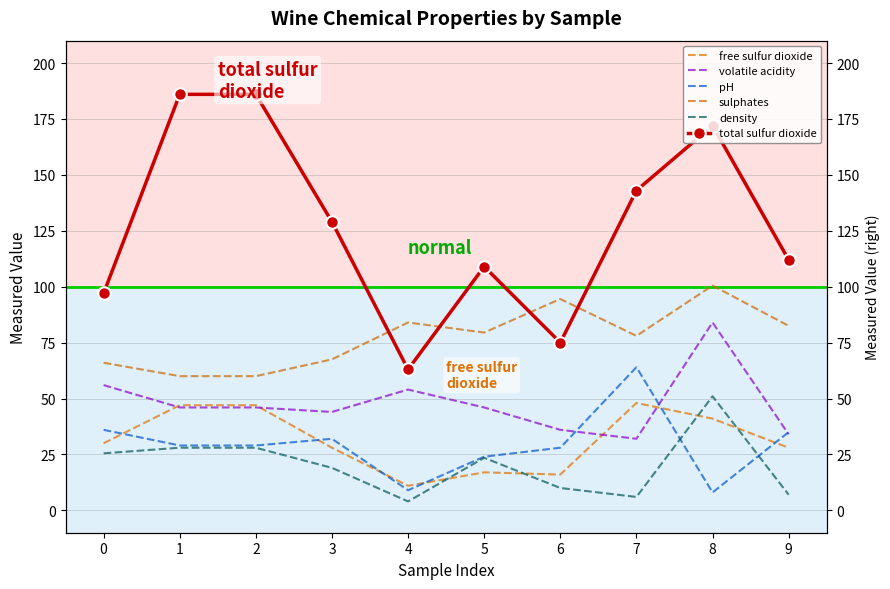

At how many categories does at least one series exceed 103?

7